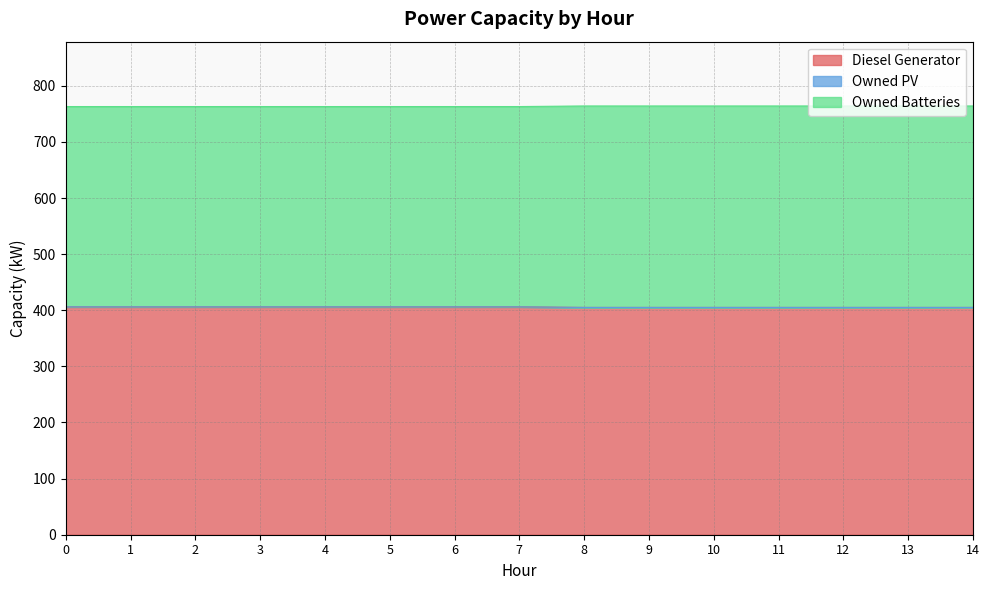

What is the minimum value for Diesel Generator?

405